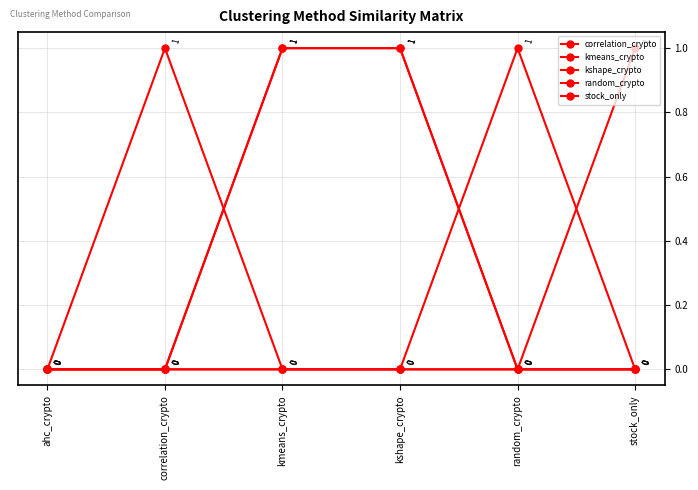

Which series has the largest range (max minus min)?

correlation_crypto